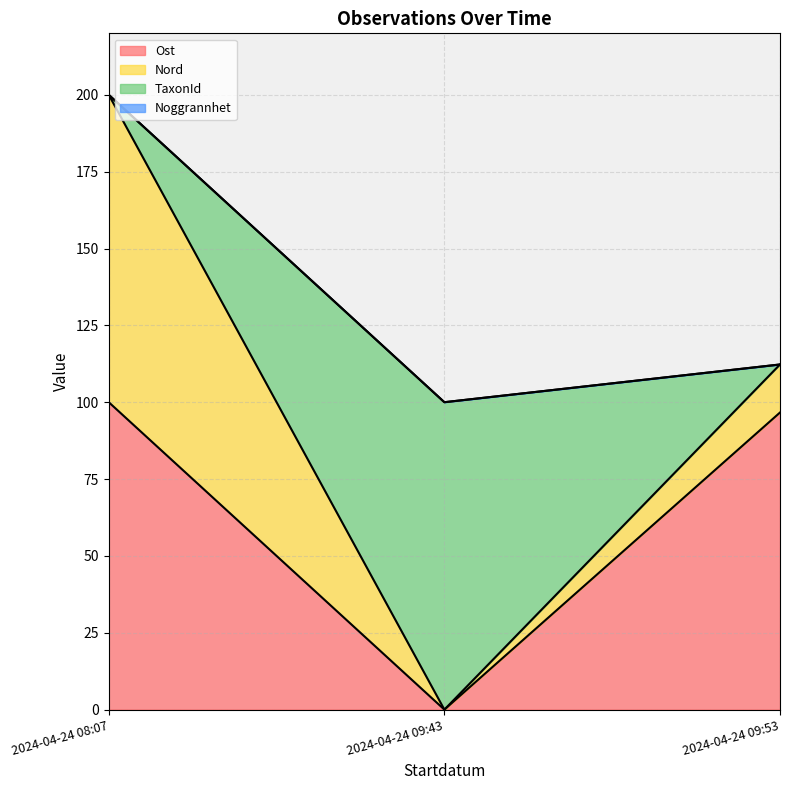

What is the difference between the highest and lowest values at 2024-04-24 09:43?

100.0